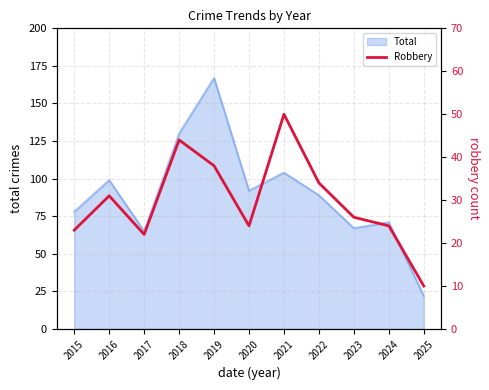

True or false: Total has a value of 149 at 2016.

False